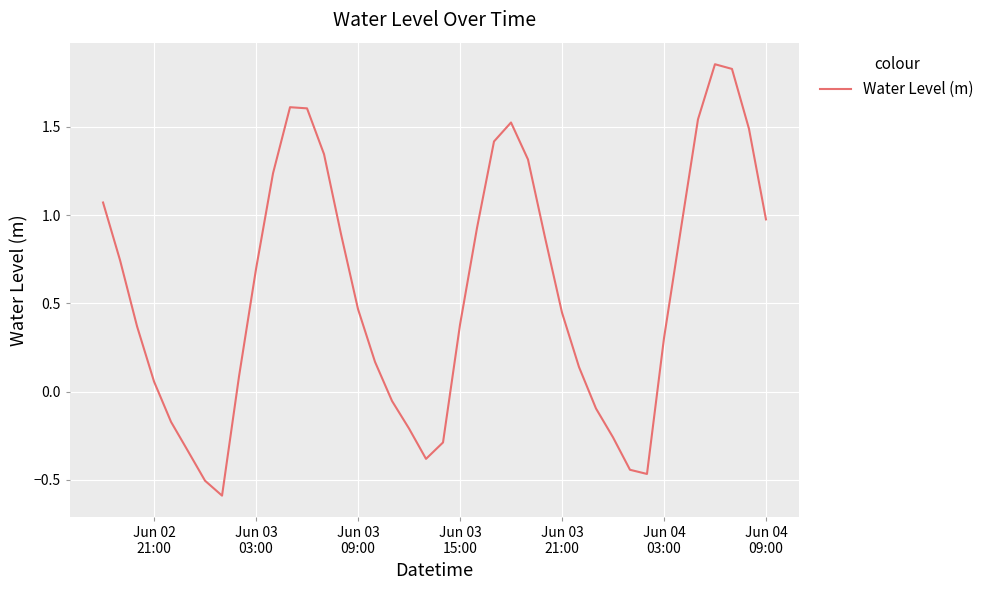

What is the minimum value shown in the chart?

-0.6